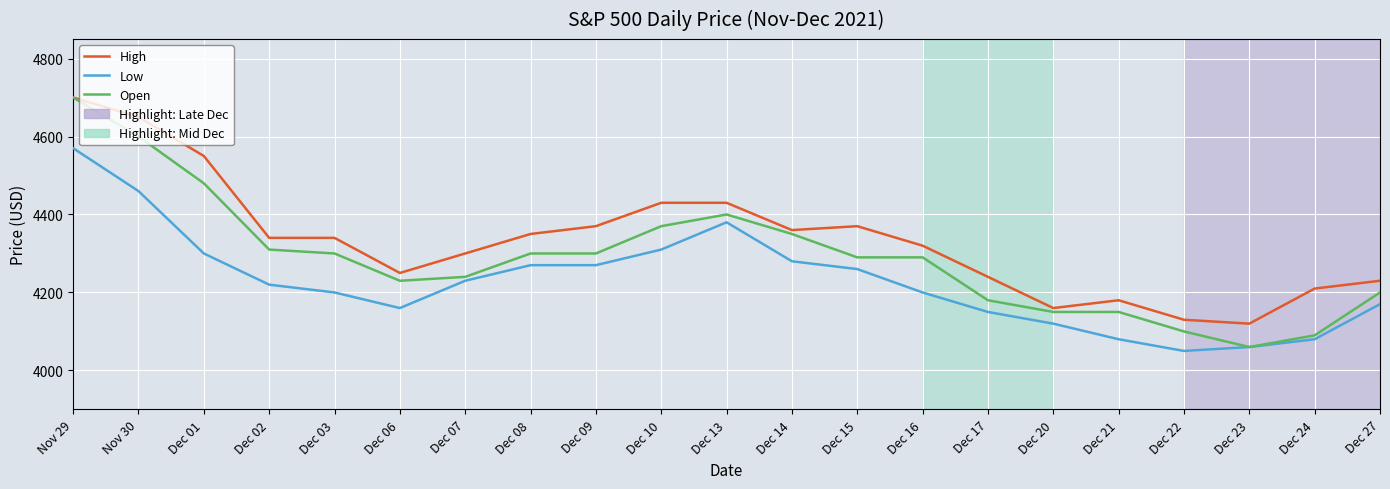

Is the value of Open at Dec 27 greater than the value of Low at Dec 24?

Yes